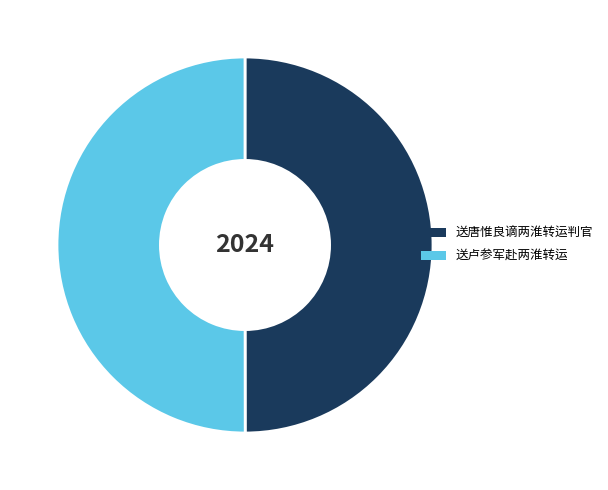

Is the sum of 送卢参军赴两淮转运 and 送唐惟良谪两淮转运判官 greater than half?

Yes